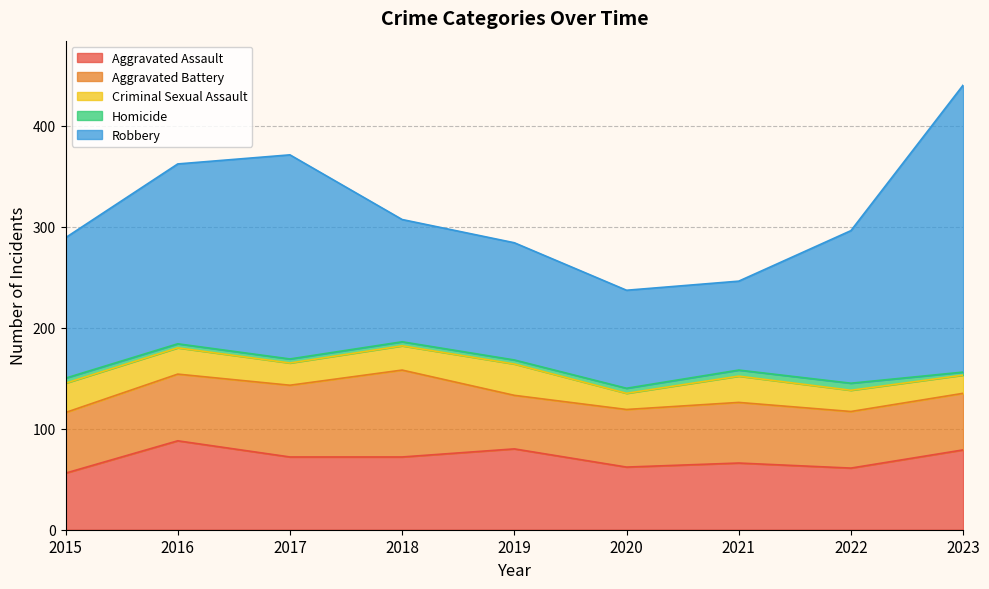

What are all the series names shown in the legend?

Aggravated Assault, Aggravated Battery, Criminal Sexual Assault, Homicide, Robbery